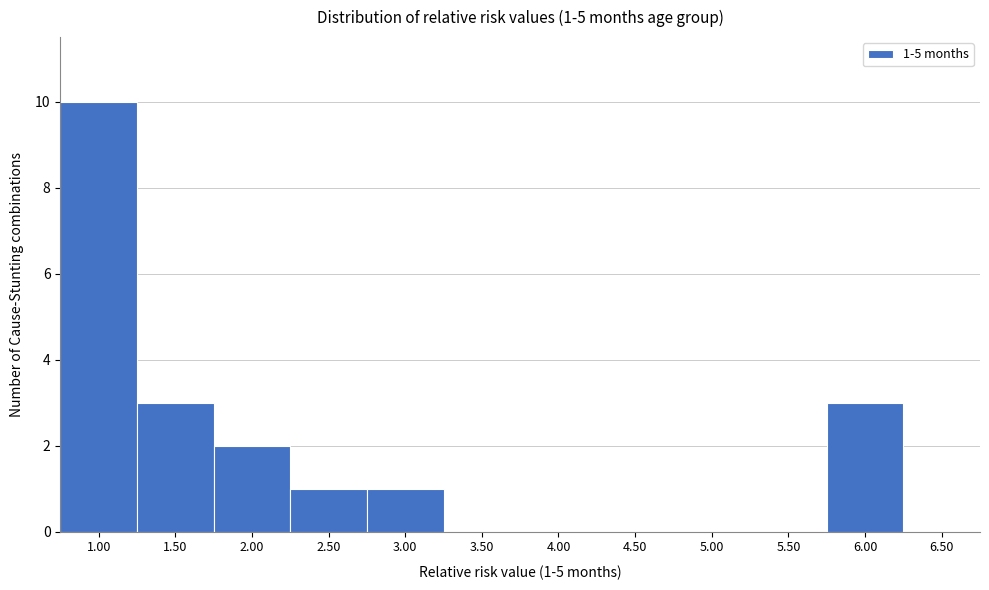

Reading left to right, extract all data points from this chart.

1.00=10	1.50=3	2.00=2	2.50=1	3.00=1	3.50=0	4.00=0	4.50=0	5.00=0	5.50=0	6.00=3	6.50=0